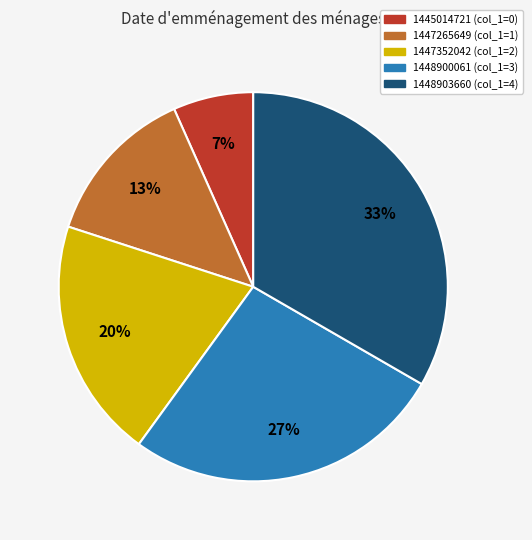

Between 1445014721 and 1447265649, which is larger?

1447265649